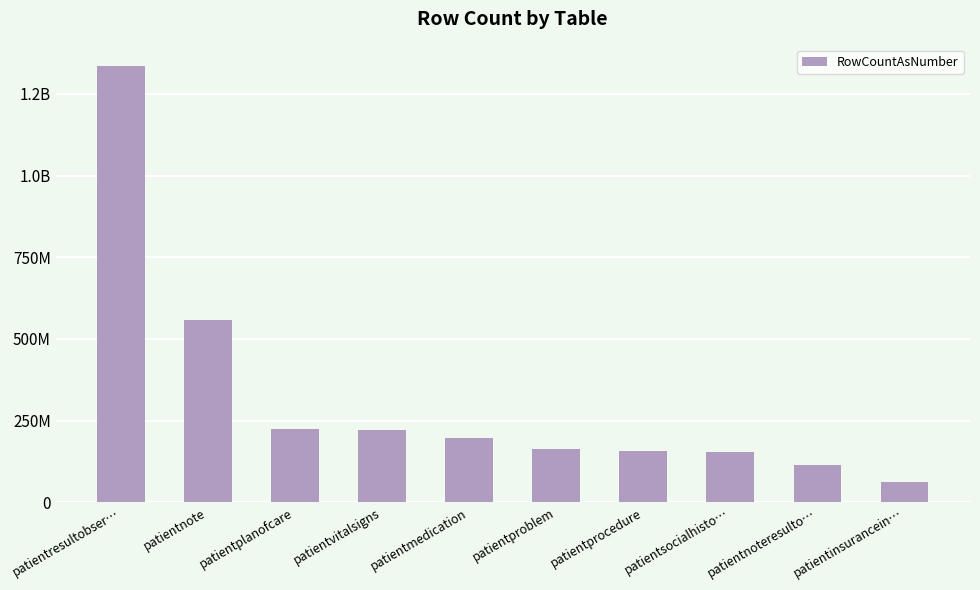

Reading left to right, what are all the values shown in this chart?

patientresultobser…=1334674662	patientnote=557464443	patientplanofcare=224588761	patientvitalsigns=222921122	patientmedication=196159701	patientproblem=162736059	patientprocedure=157912582	patientsocialhisto…=153338255	patientnoteresulto…=114520405	patientinsurancein…=61770049